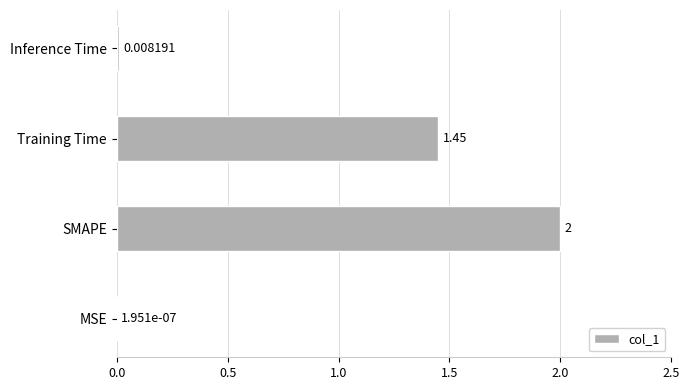

Where is the data nearest to the value 1?

Training Time